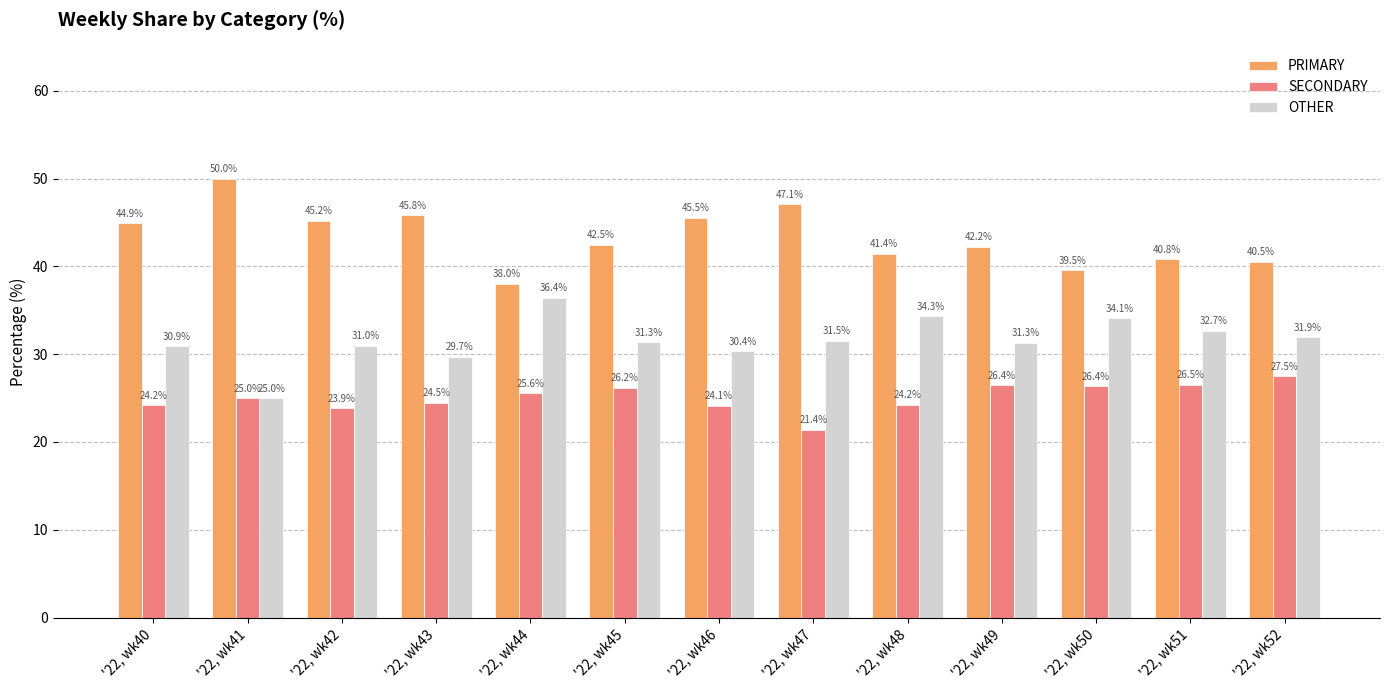

At which category does the chart reach its minimum across all series?

'22, wk47